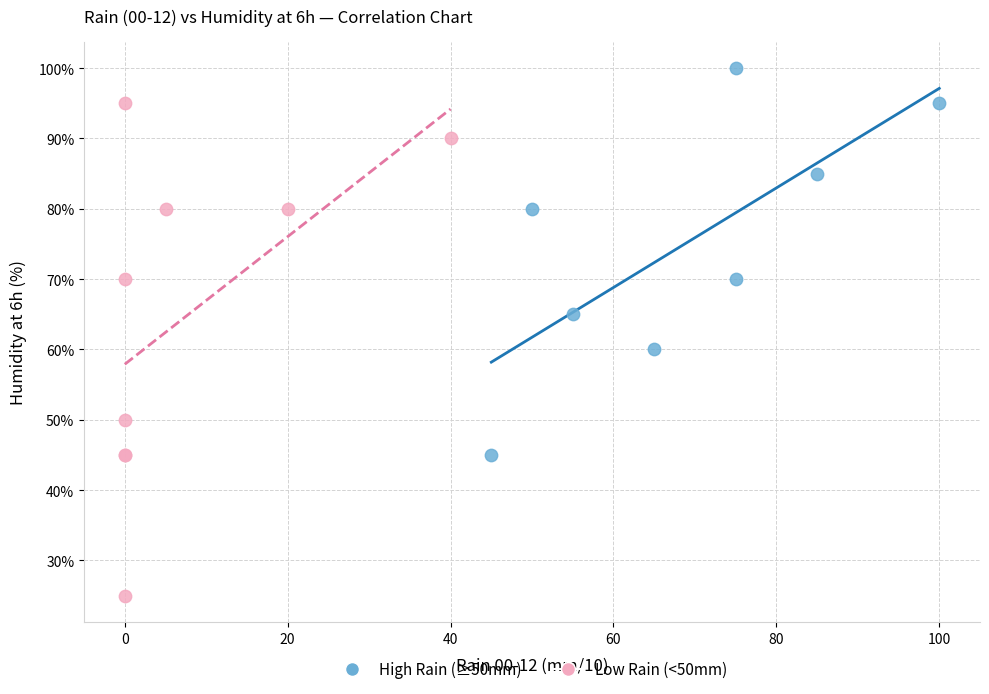

Which series has the largest Y range (max minus min)?

Low Rain (<50mm)